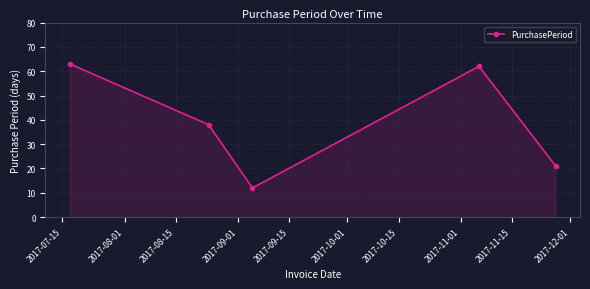

How many points are lower than both their immediate neighbors (excluding endpoints)?

1